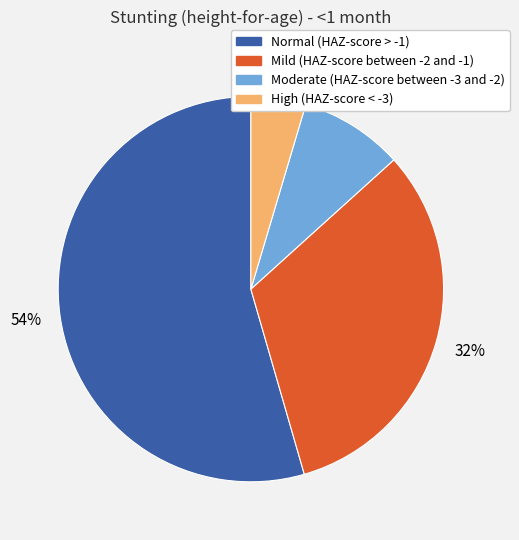

Which slice represents more than half of the pie?

Normal (HAZ-score > -1)